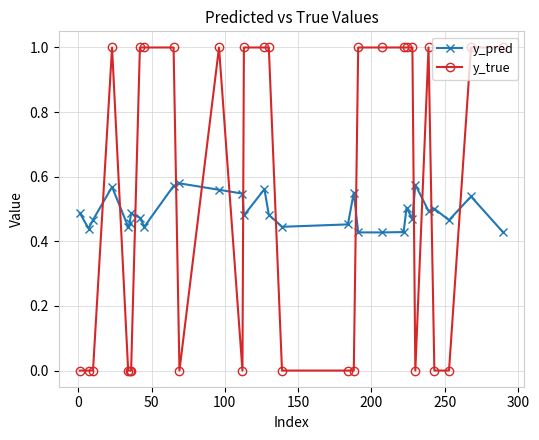

What is the difference between the maximum and second lowest values in the y_true series?

1.0